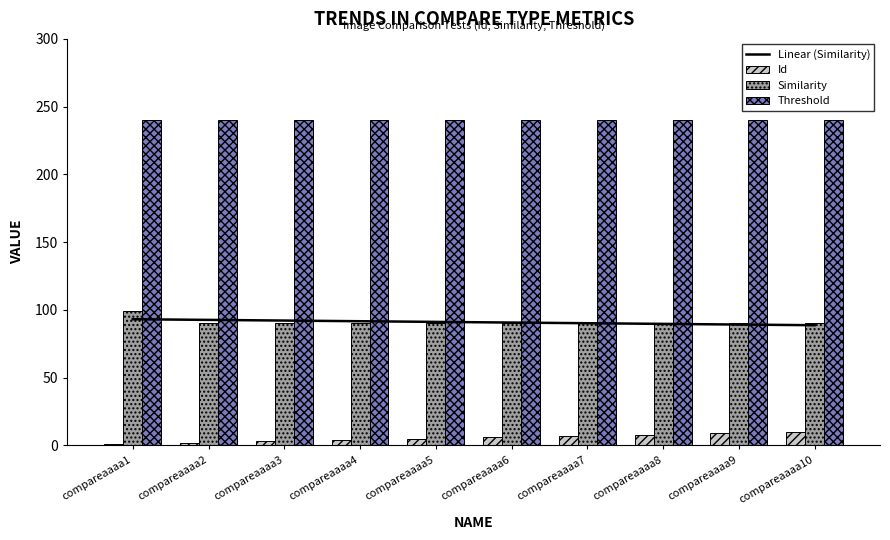

Between compareaaaa5 and compareaaaa8, which series saw the biggest shift?

Id